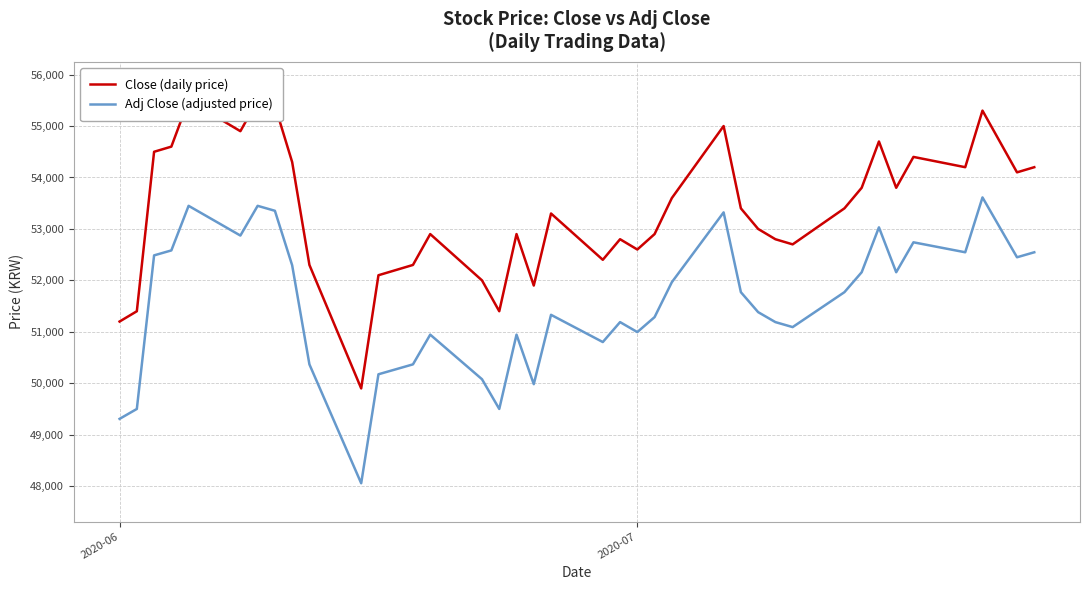

What is the maximum value for Adj Close (adjusted price)?

53612.6